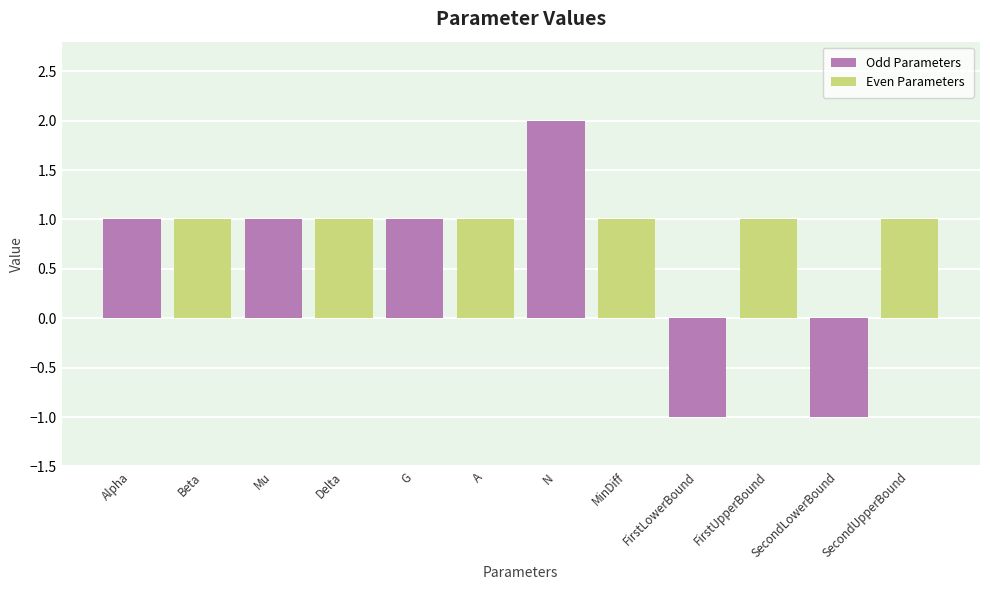

Rank the series by their maximum value, from highest to lowest.

Odd Parameters, Even Parameters